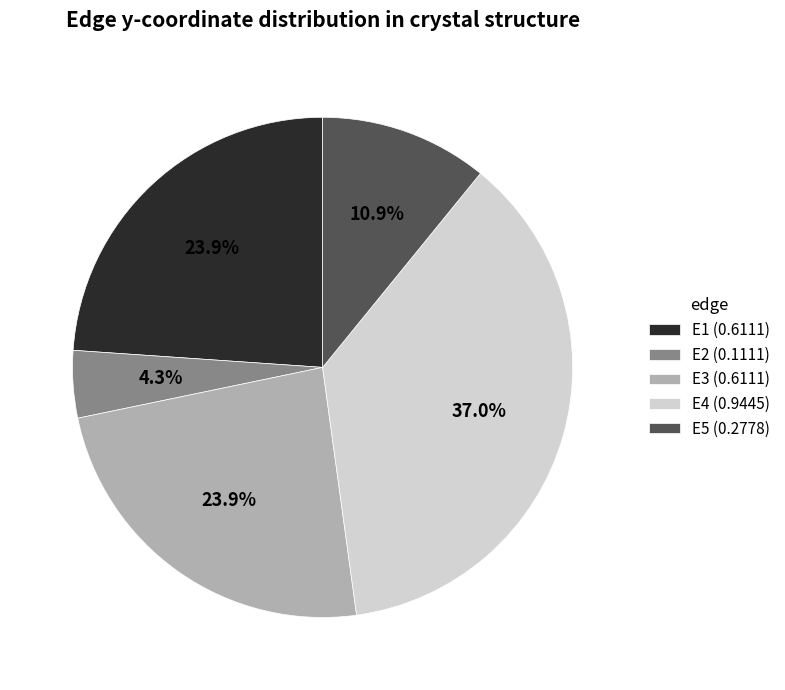

To the nearest percent, what is the combined percentage of E4 and E5?

48%